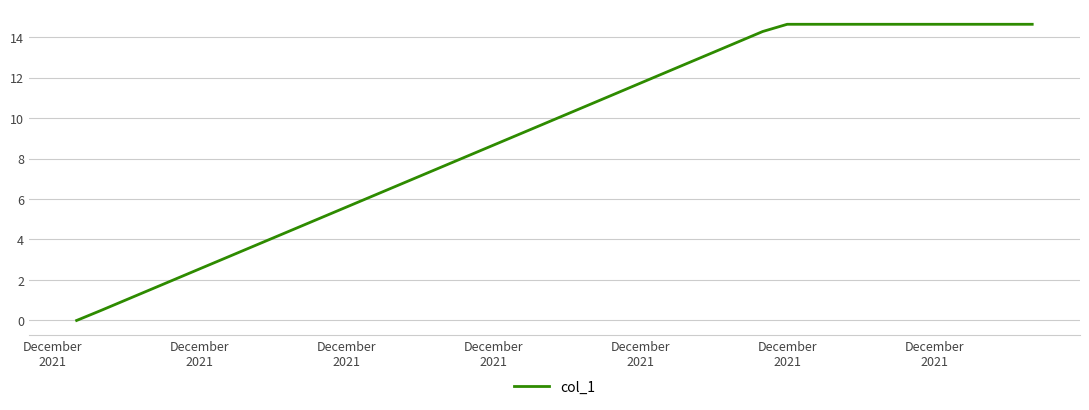

What is the difference between the maximum and minimum values?

14.6